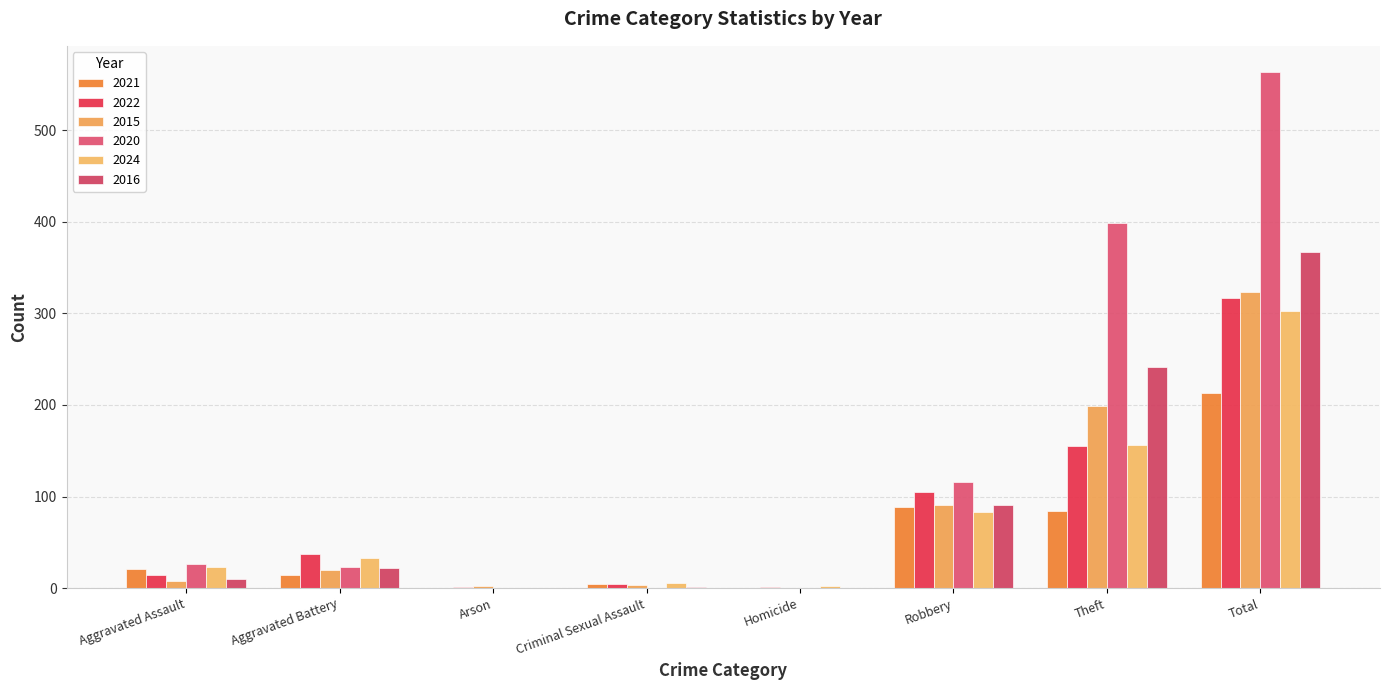

Which series changed the most between Criminal Sexual Assault and Robbery?

2020